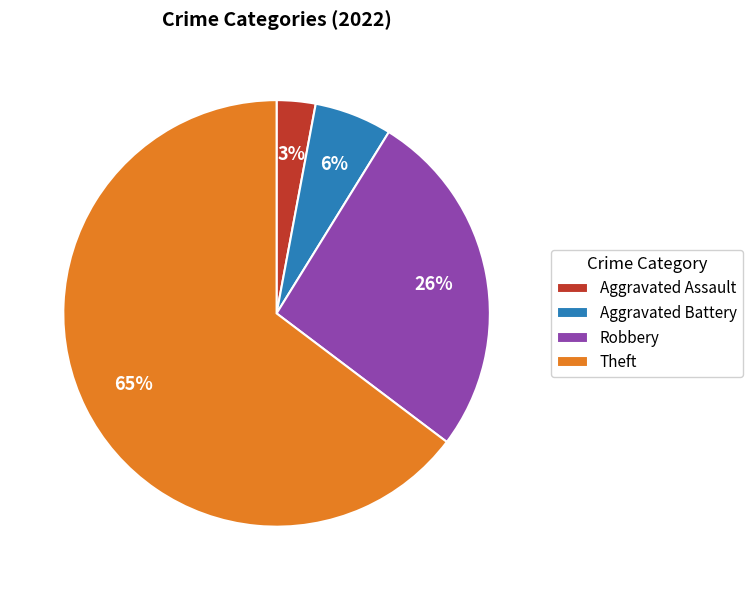

Is there any slice that represents more than half of the pie?

Yes